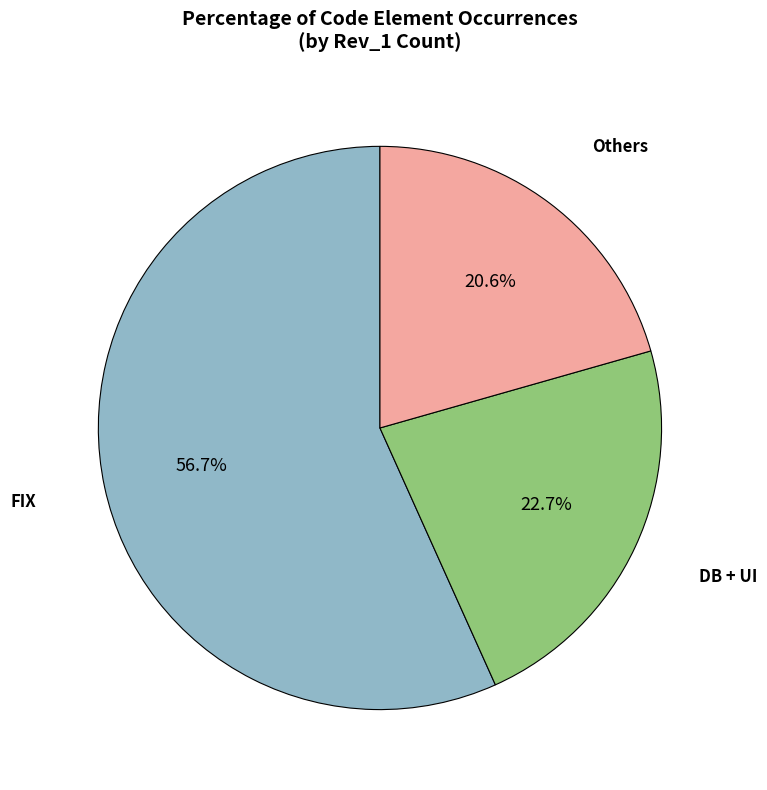

Is there a majority slice in this chart?

Yes